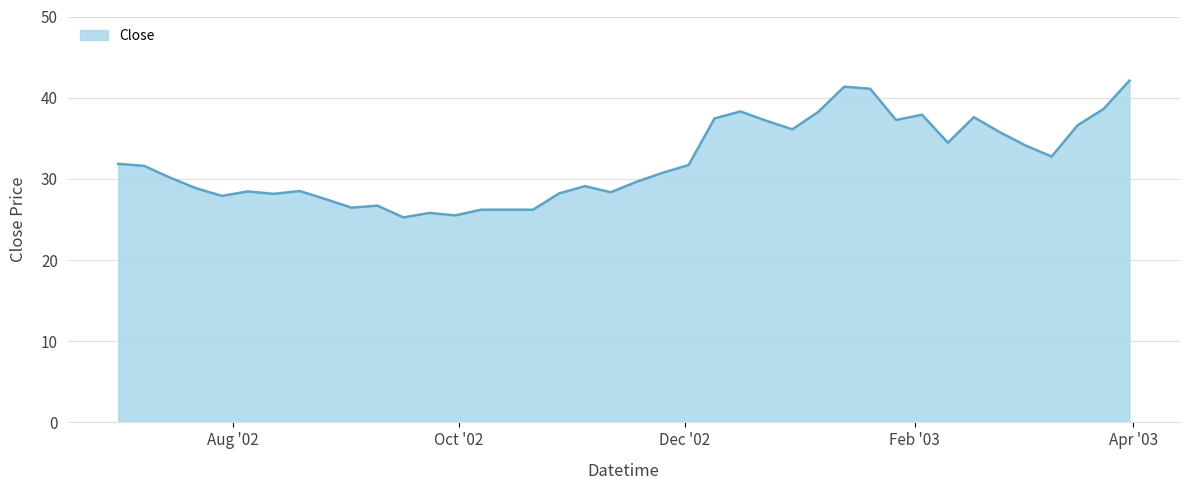

What is the maximum value shown in the chart?

42.1